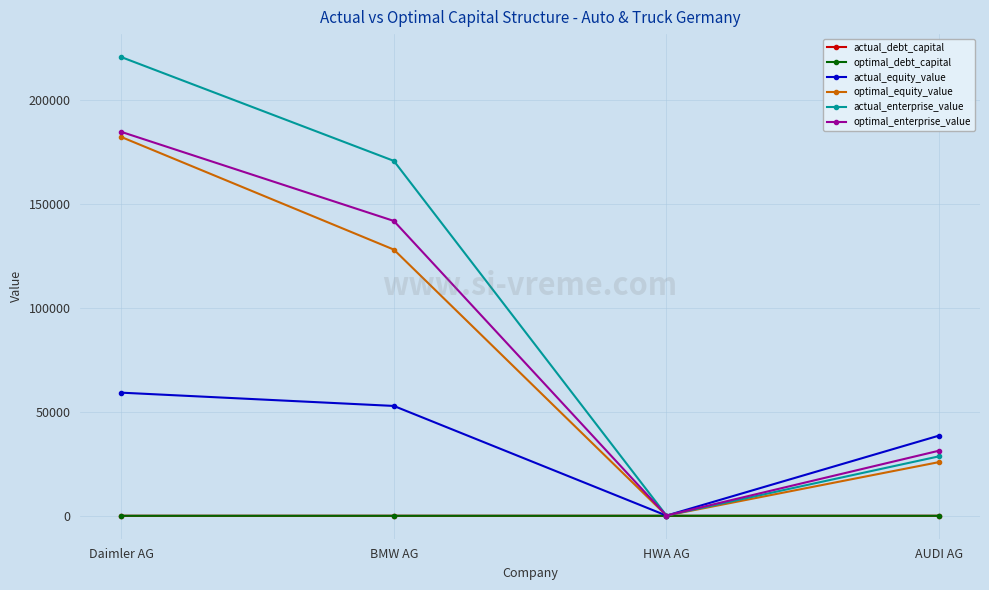

What is the label of the 2nd point from the right?

HWA AG